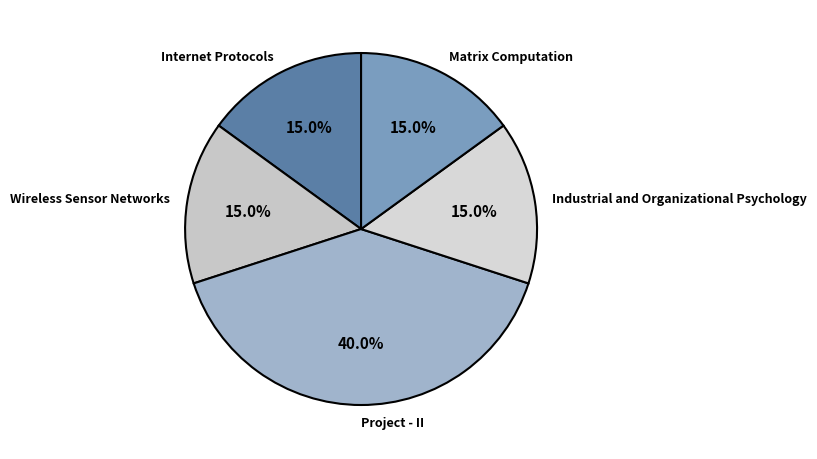

Which category has the biggest portion of the pie?

Project - II